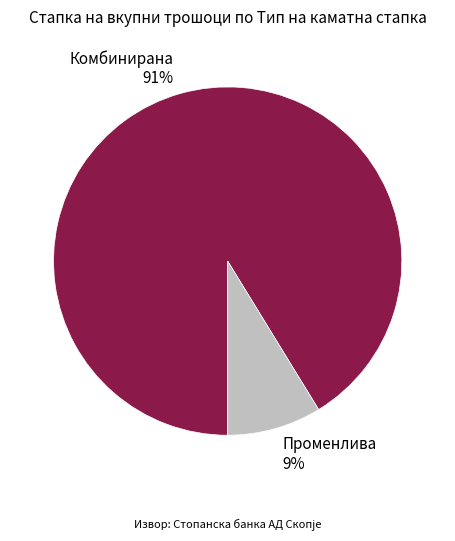

To the nearest percent, what is the average slice percentage?

50%